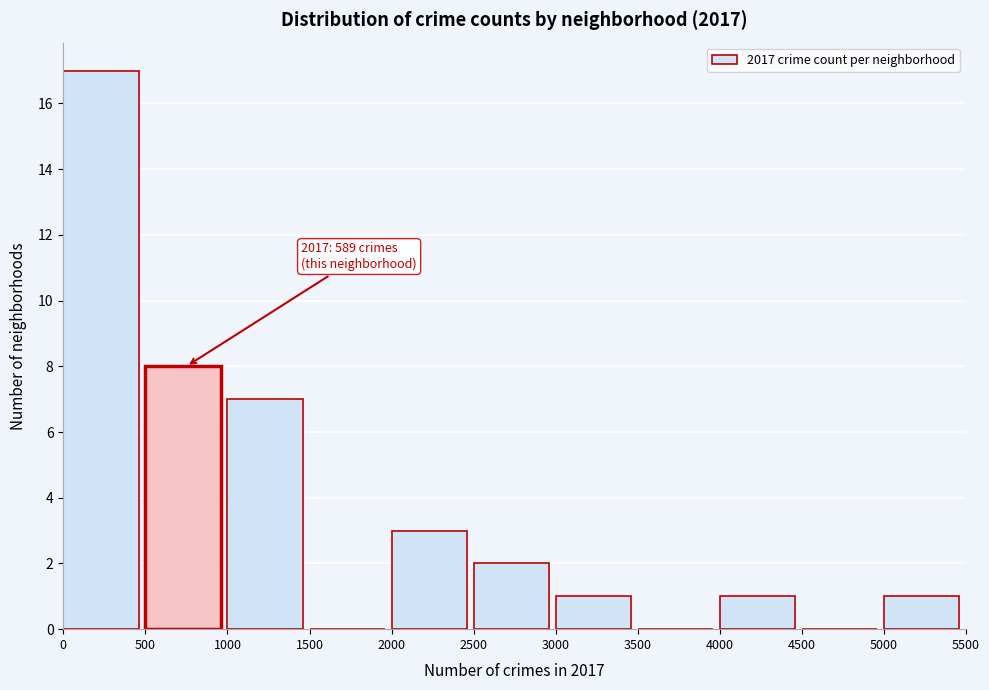

Which range on the x-axis has the tallest bar?

0 to 500